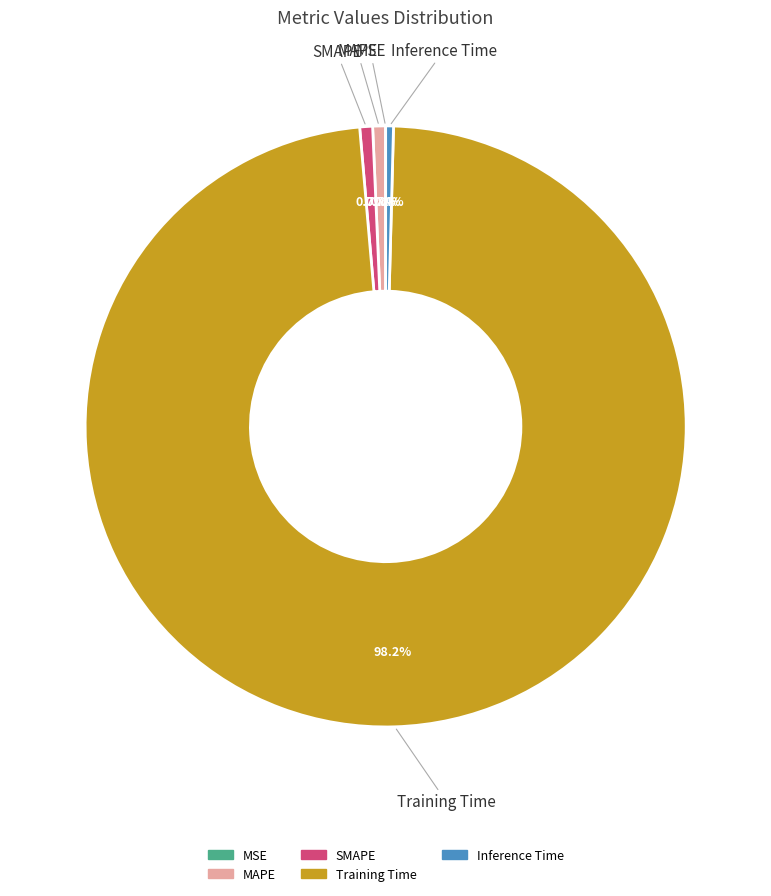

To the nearest percent, what is the difference between the MAPE and Training Time slice percentages?

98%